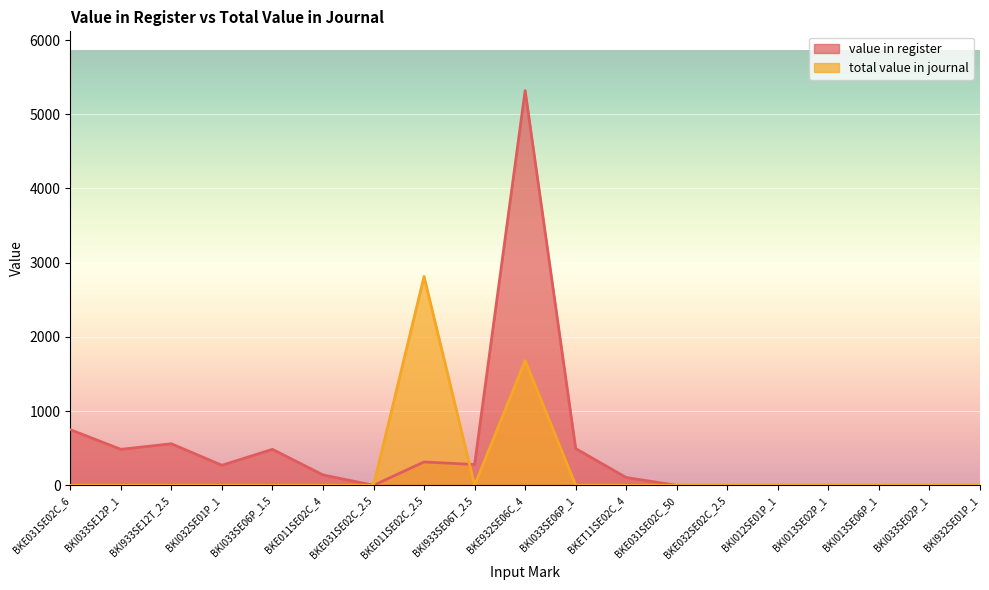

Reading left to right, what are all the values shown in this chart?

value in register: 750	485	560	270	485	140	0	315	280	5320	495	105	0	0	0	0	0	0	0
total value in journal: 0	0	0	0	0	0	0	2815	0	1680	0	0	0	0	0	0	0	0	0